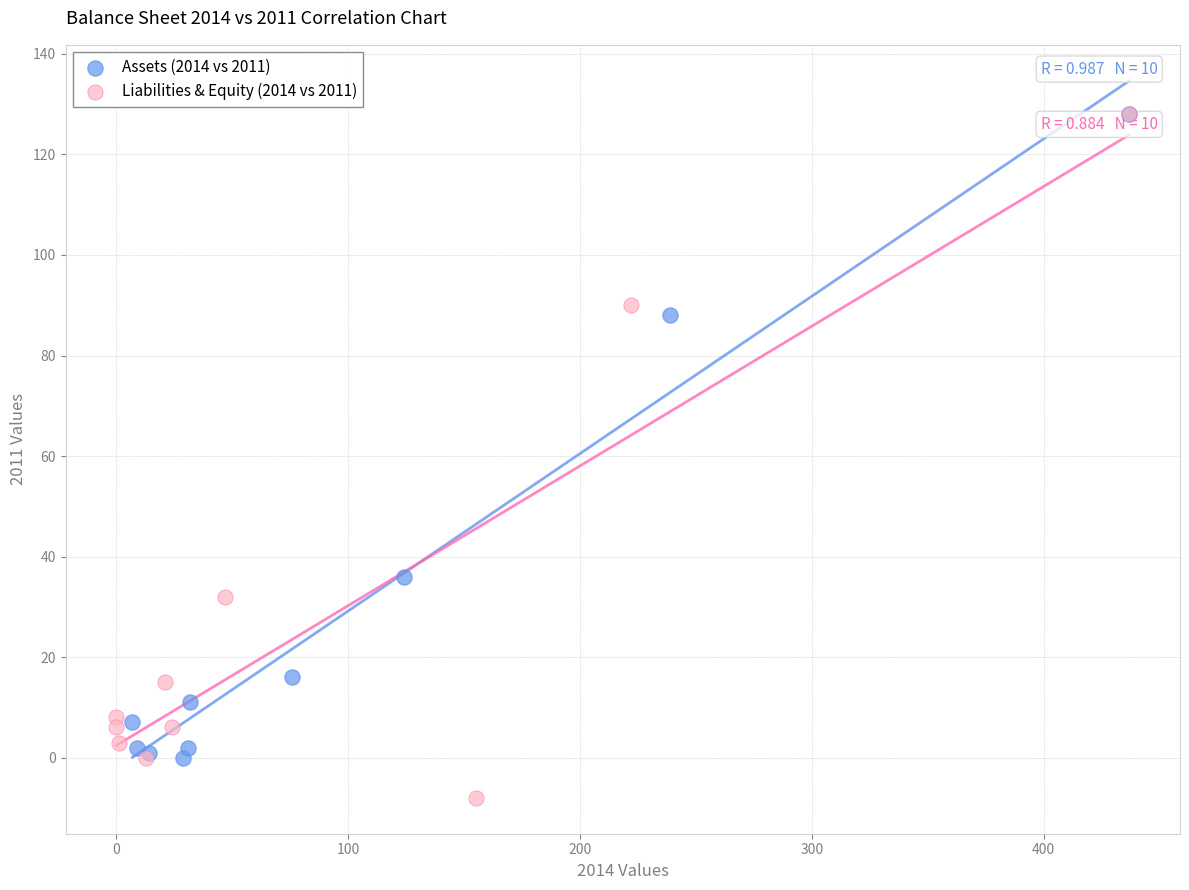

Which series reaches the minimum Y coordinate?

Liabilities & Equity (2014 vs 2011)